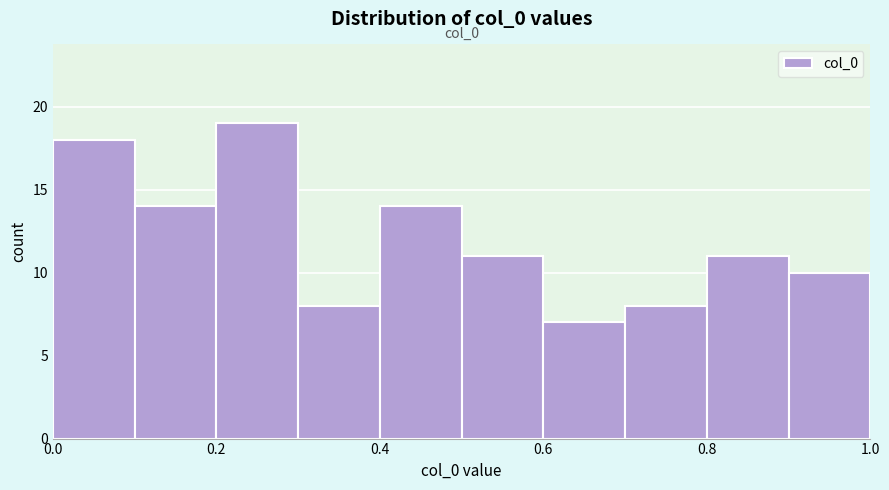

Which range on the x-axis has the tallest bar?

0.2 to 0.3